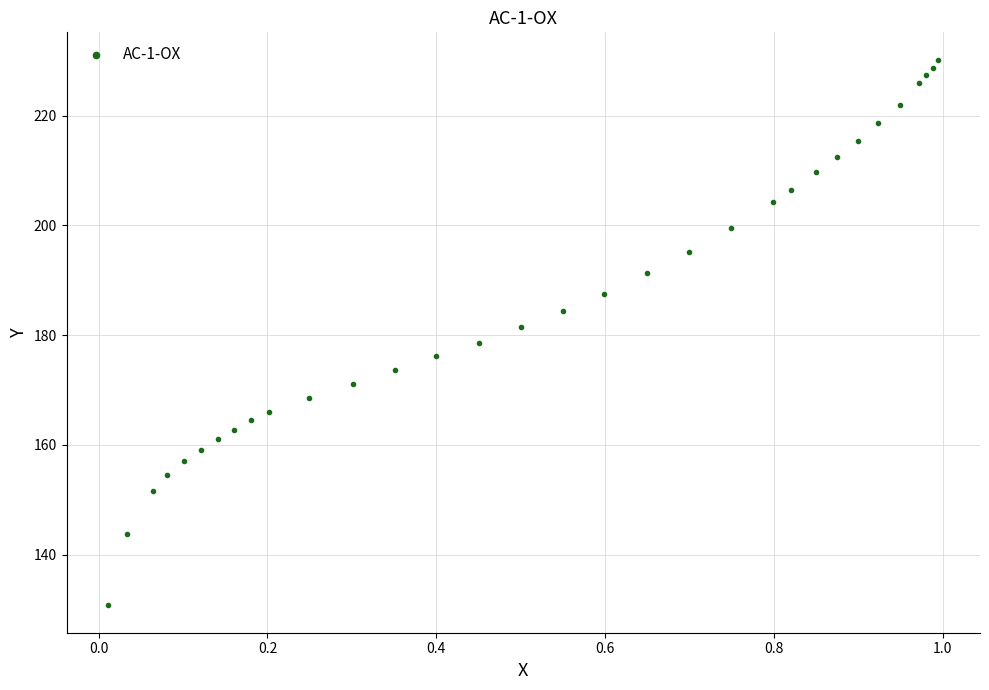

What is the range of X values (max minus min)?

1.0